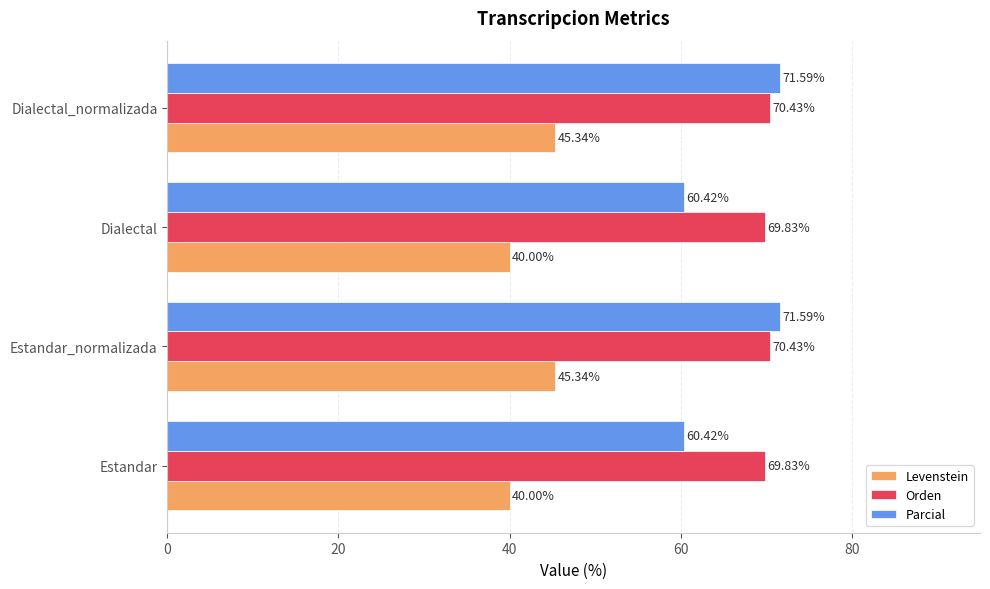

Which series has the largest range (max minus min)?

Parcial